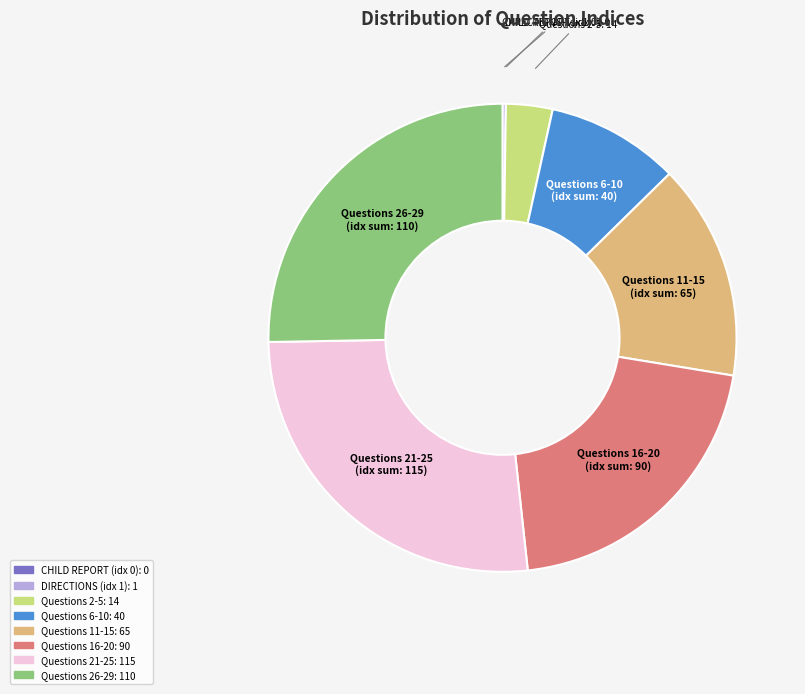

Is there a majority slice in this chart?

No